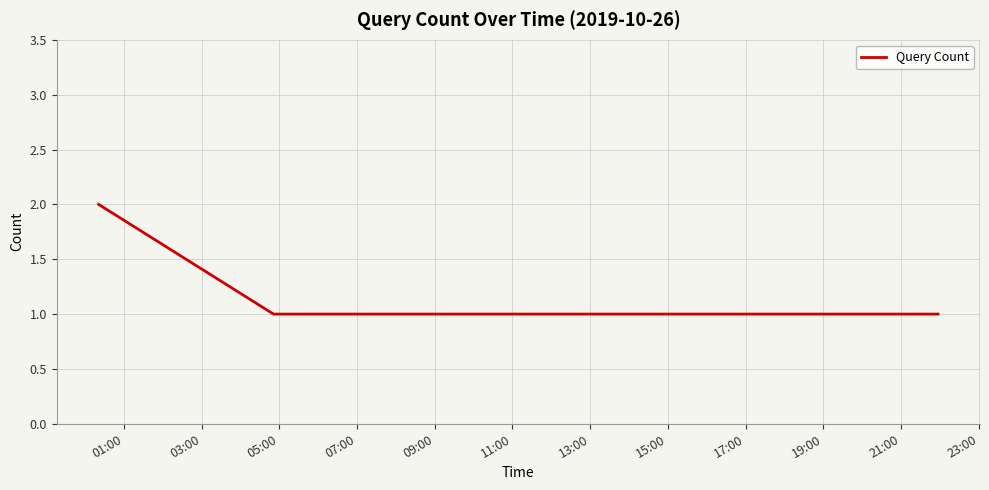

What is the sum of all values?

8